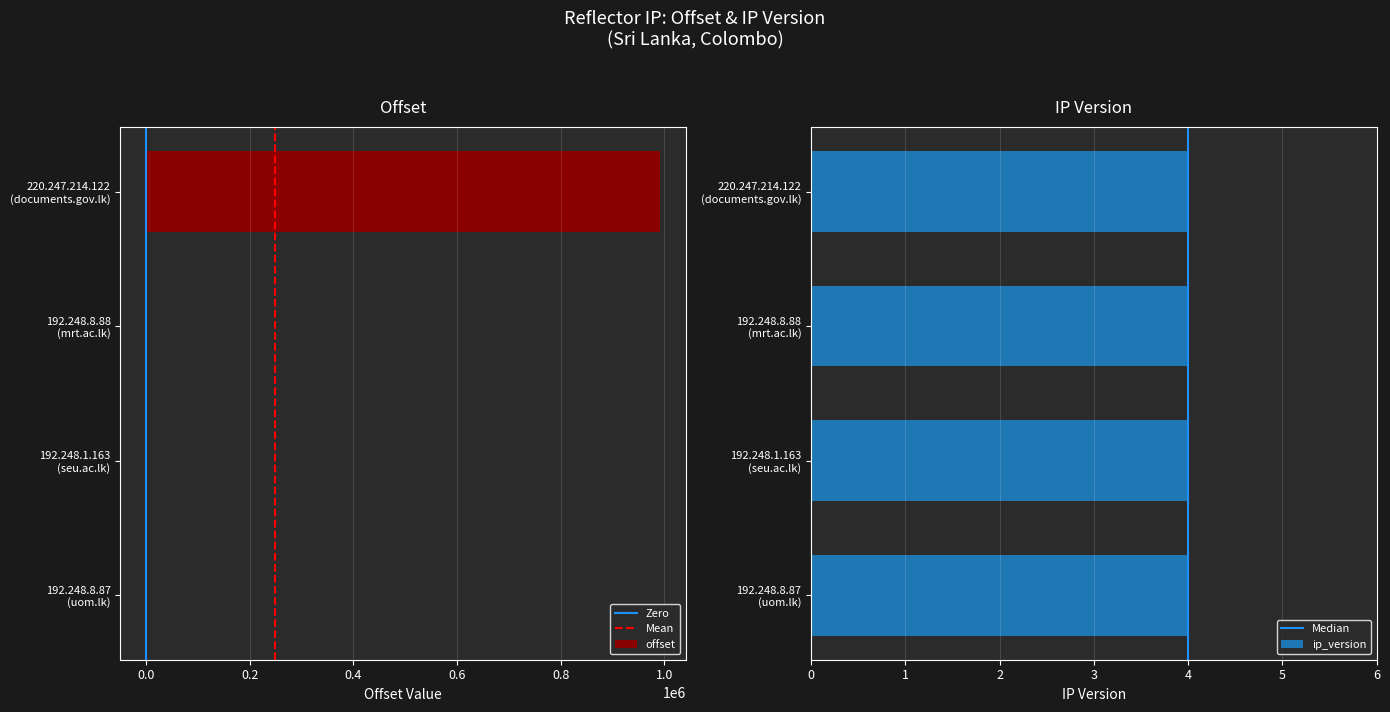

The value at 220.247.214.122
(documents.gov.lk) is 265674. True or false?

False